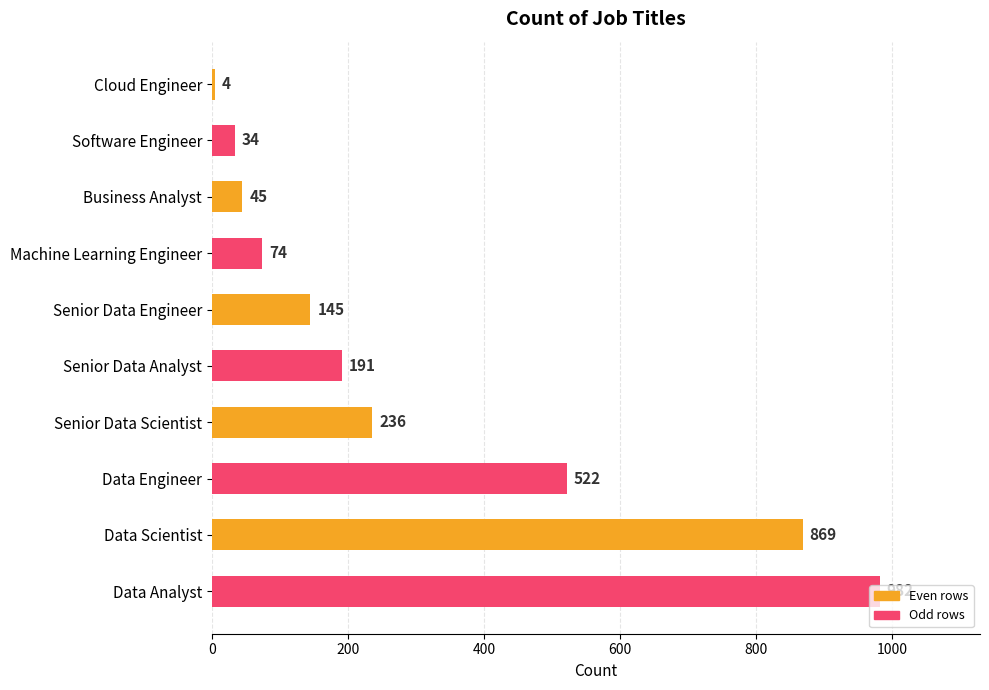

At which label is the value closest to 493?

Data Engineer